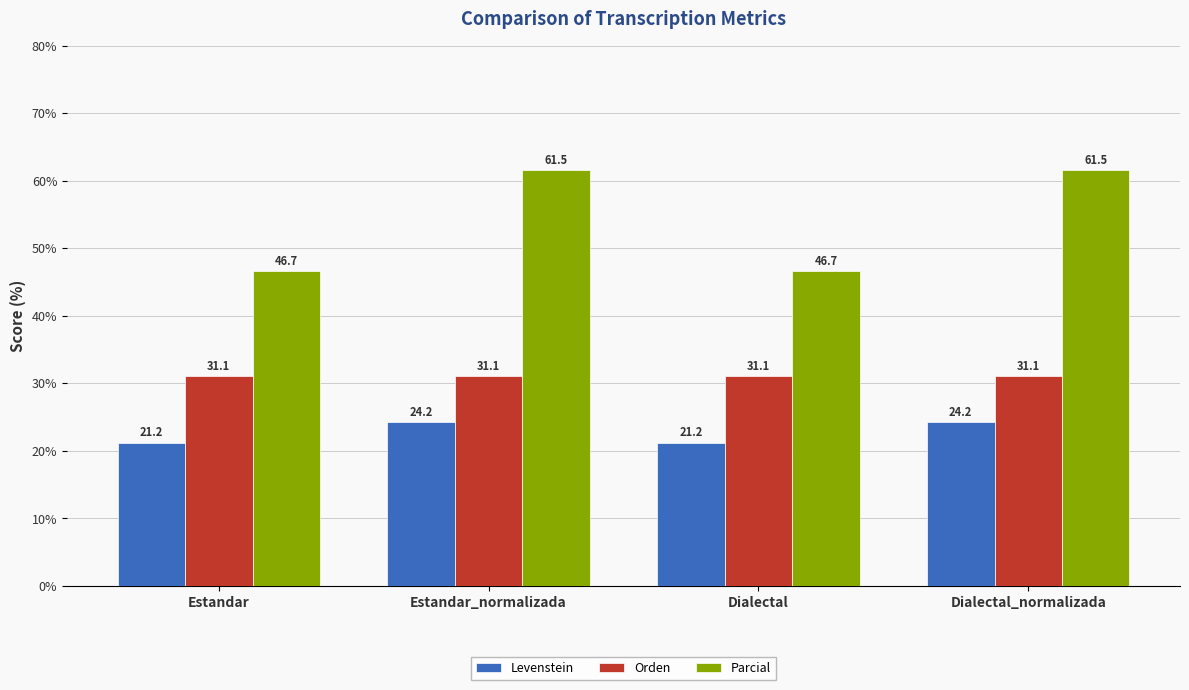

What is the difference between the highest and lowest values at Dialectal?

25.5